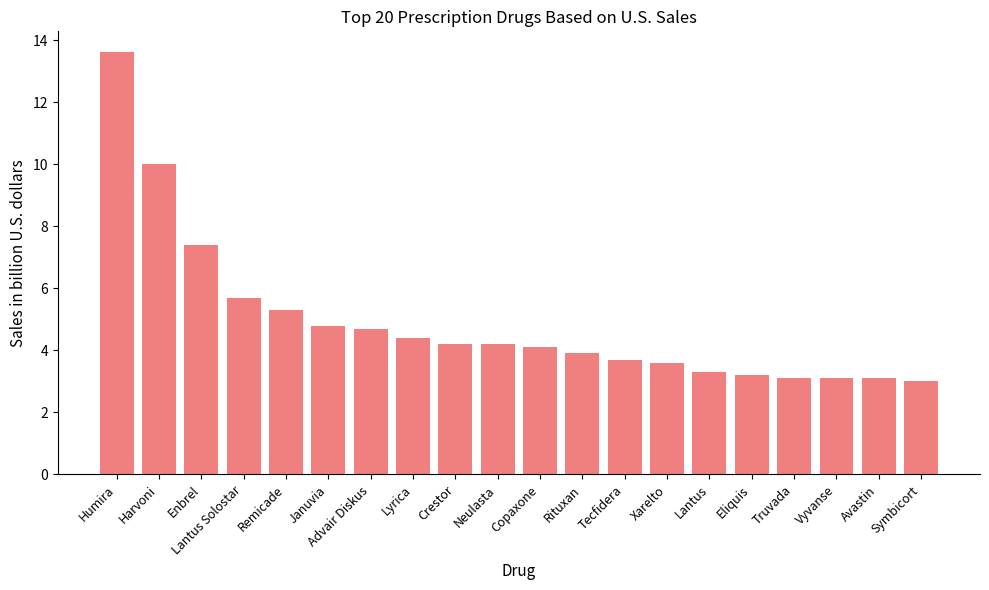

What is the average value?

4.9